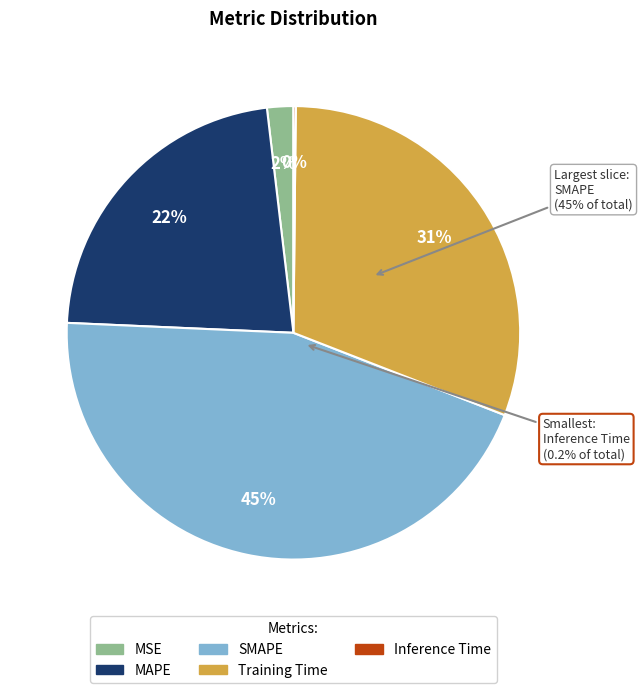

Does any single category account for the majority?

No